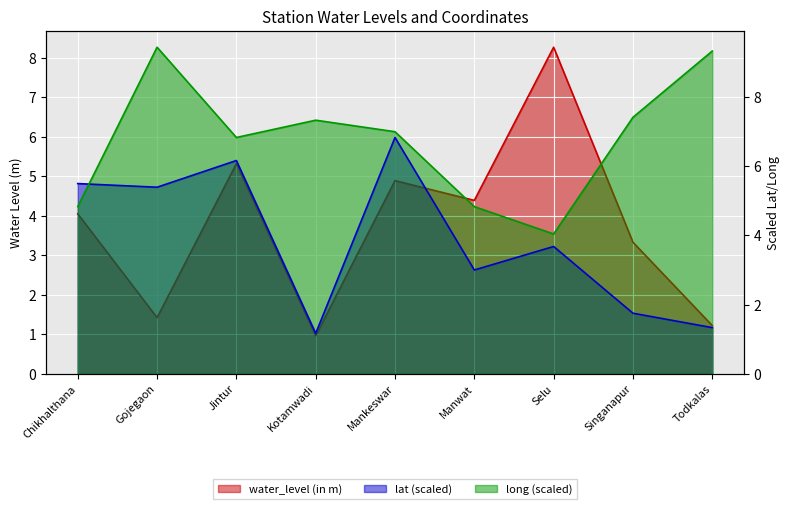

What are all the series names shown in the legend?

water_level (in m), lat, long